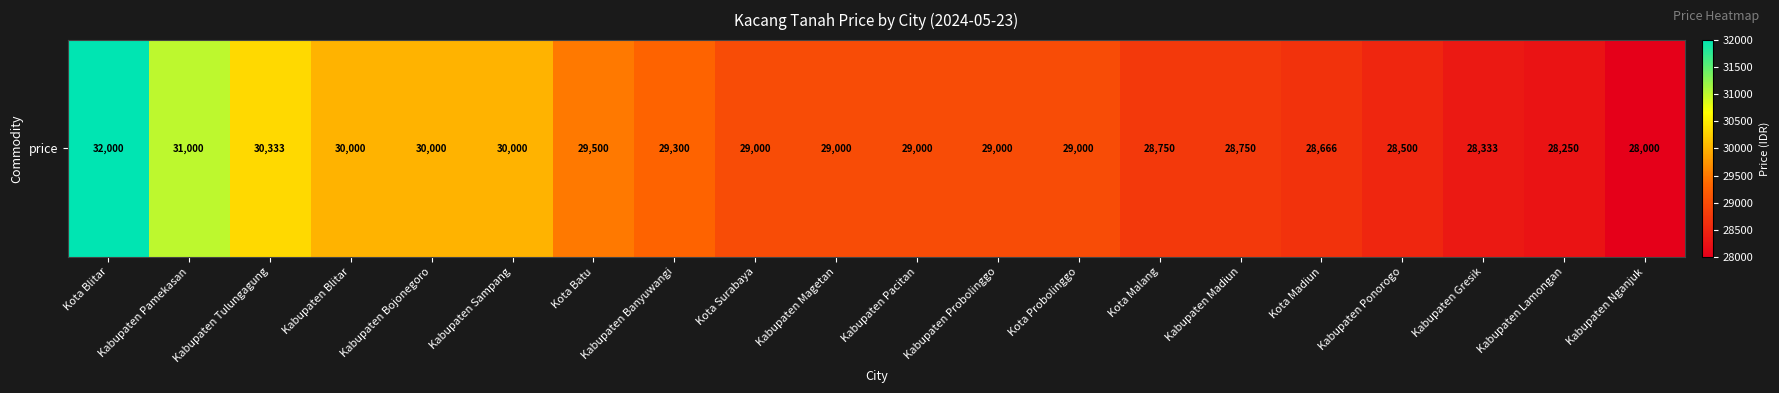

What is the maximum value shown in the chart?

32000